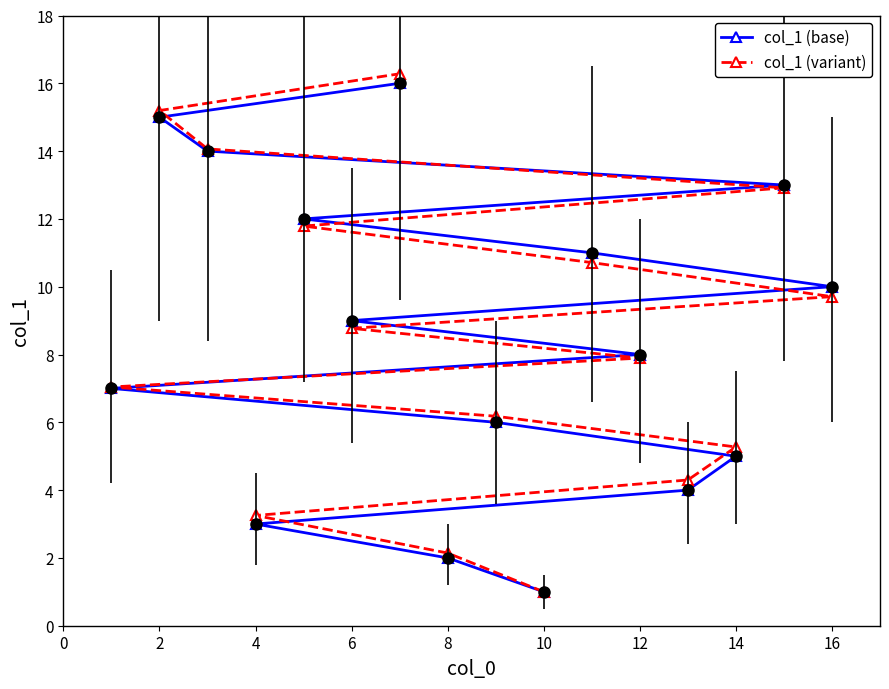

What is the difference between the second highest and minimum values in the col_1 (base) series?

14.0